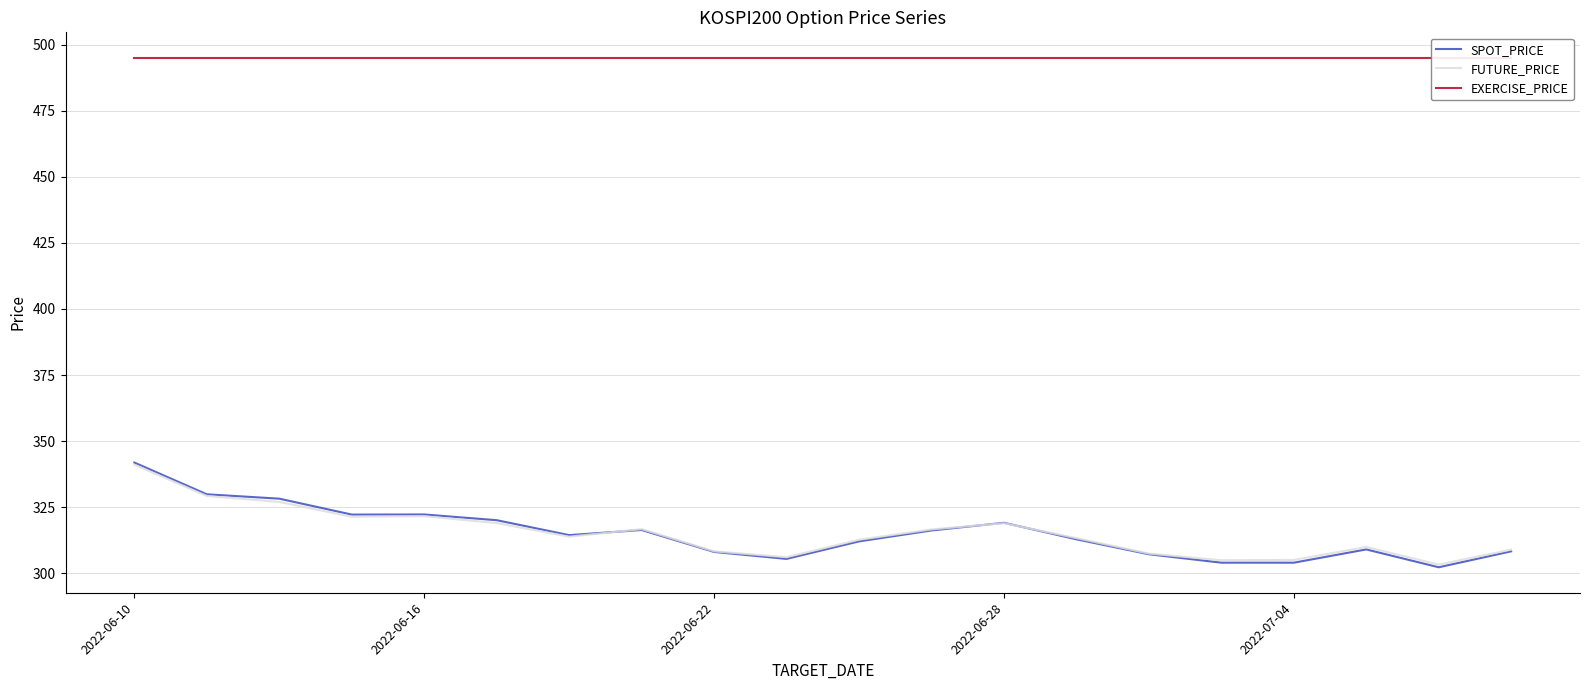

List the series in order of their peak value, highest first.

EXERCISE_PRICE, SPOT_PRICE, FUTURE_PRICE